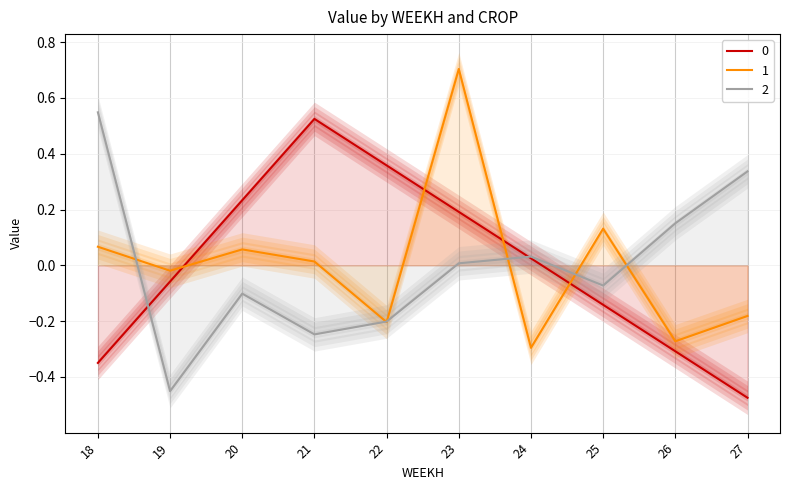

Where is the first local maximum for CAUL?

20